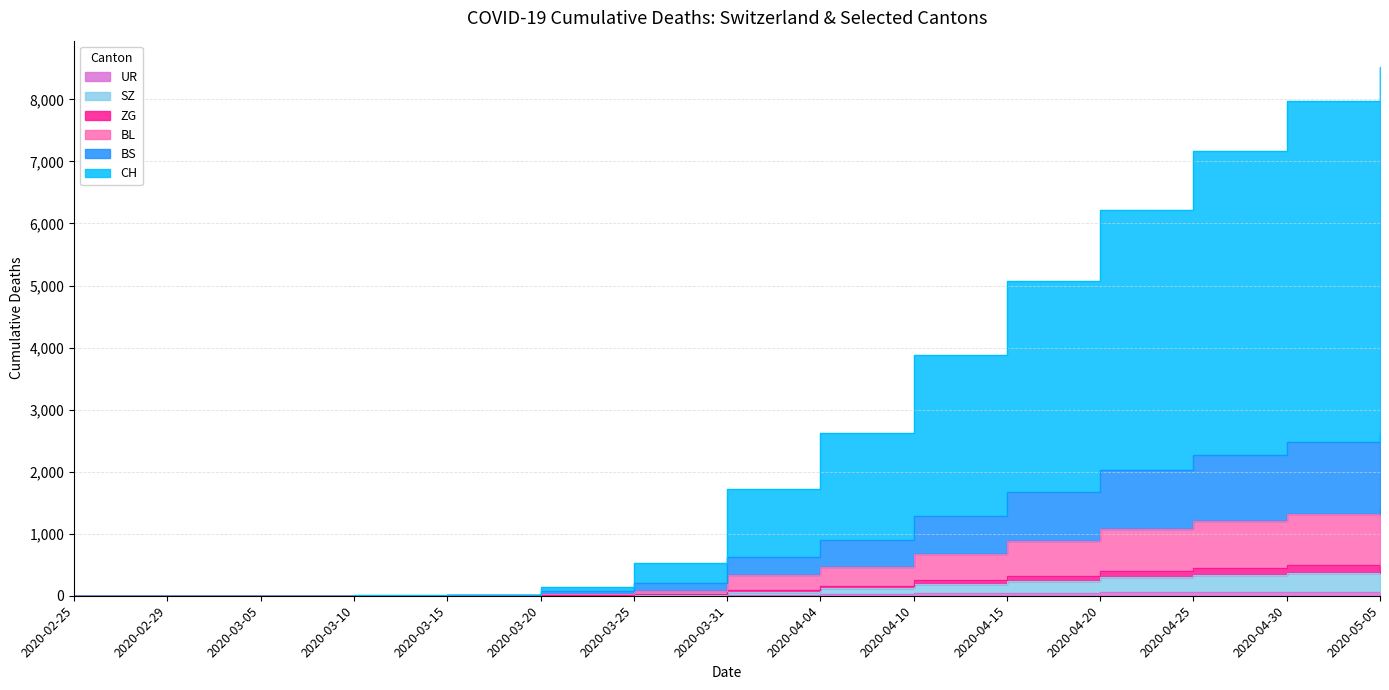

Which has a higher value, 2020-03-15 or 2020-03-31?

2020-03-31